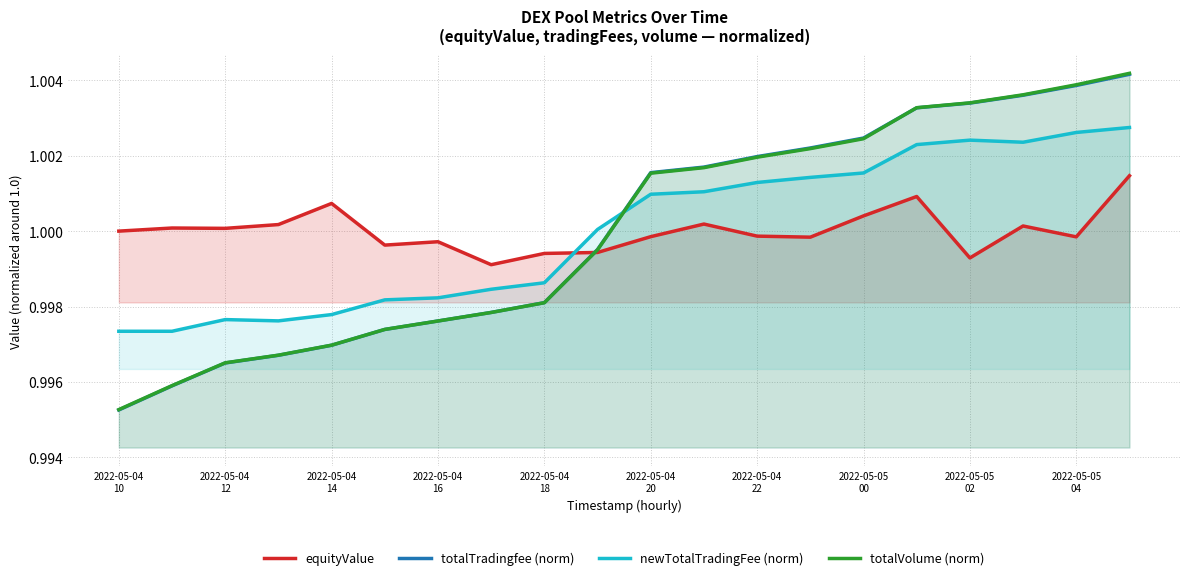

Which series has the largest range (max minus min)?

totalVolume (norm)